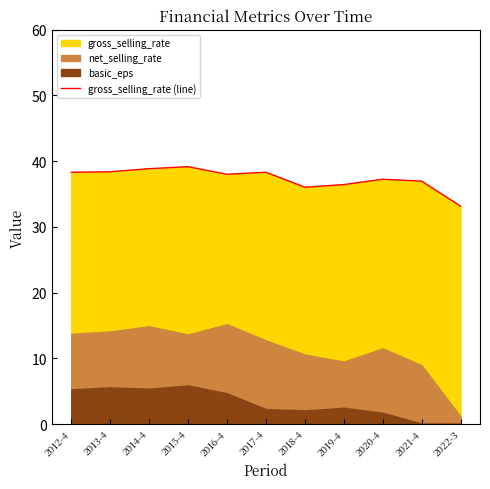

How many lines are shown in the chart?

1